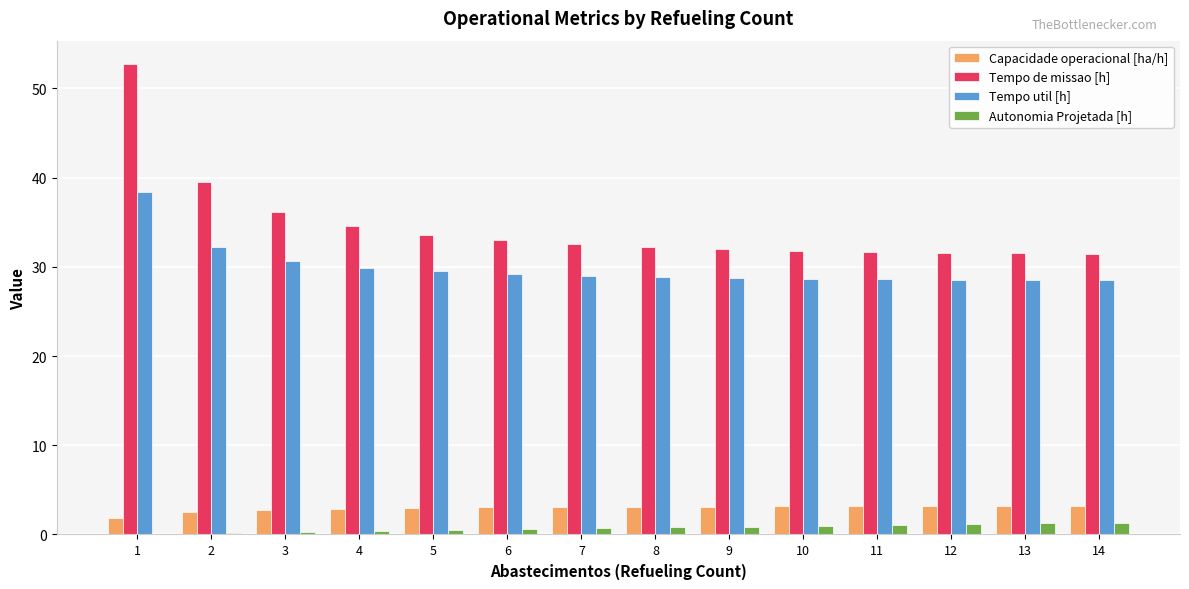

How many distinct data groups are displayed?

4